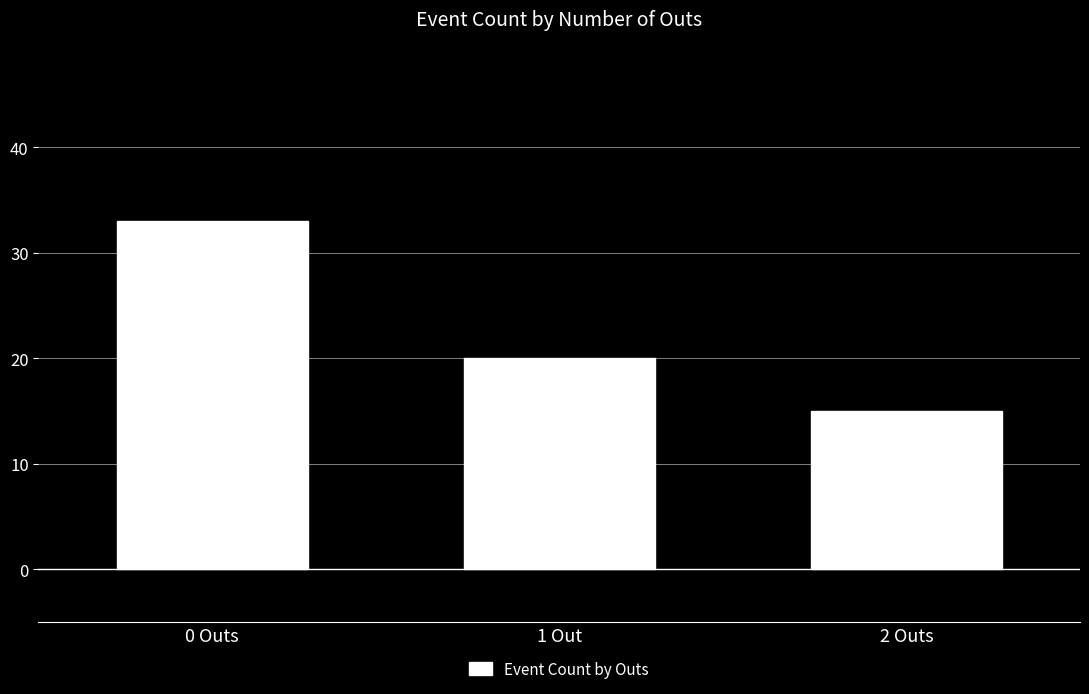

True or false: the data shows 15 at 2 Outs.

True